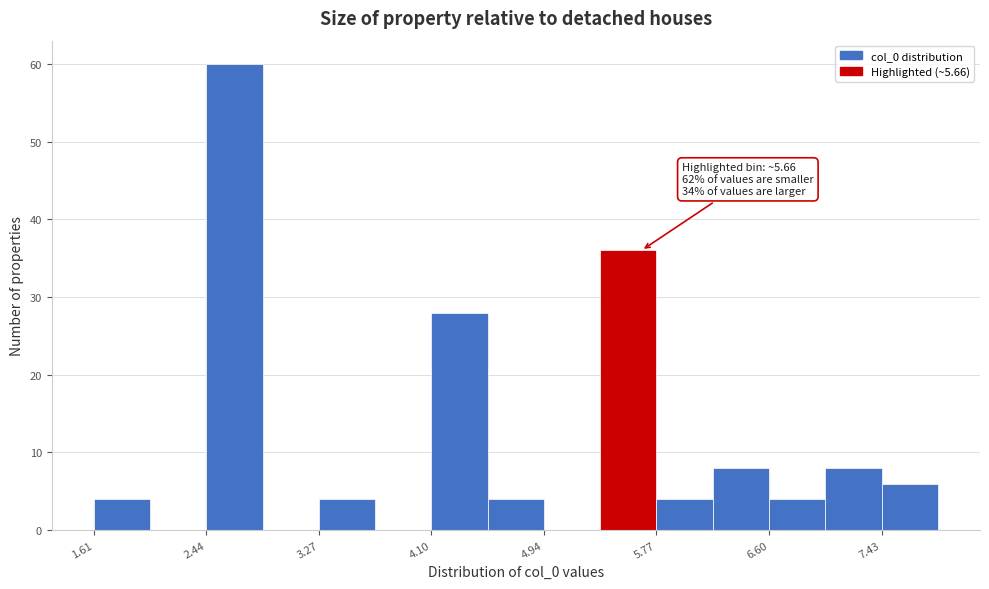

Over which range of the x-axis is the bar tallest?

2.4 to 2.9